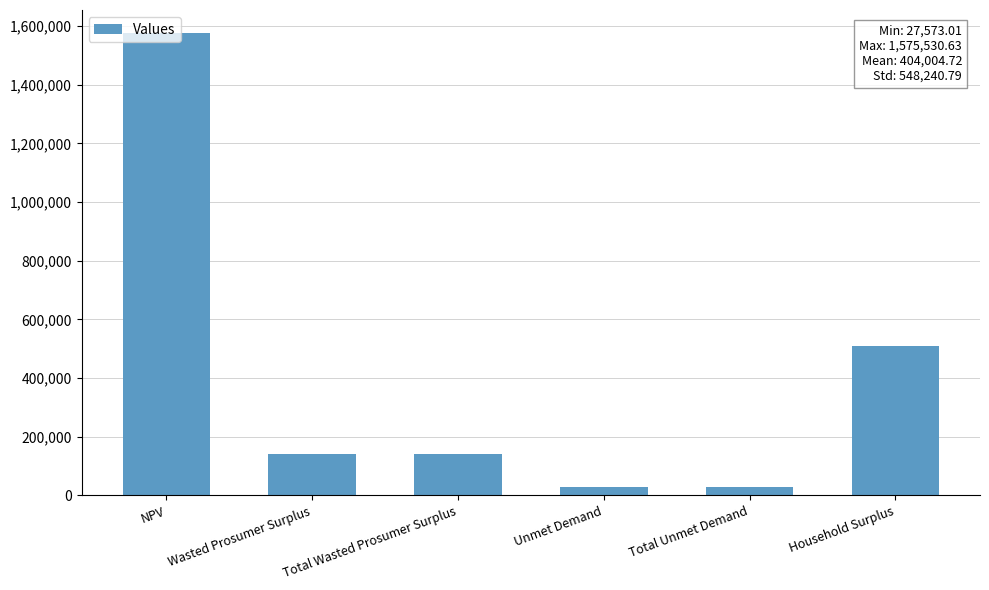

What is the label of the 3rd bar from the left?

Total Wasted Prosumer Surplus